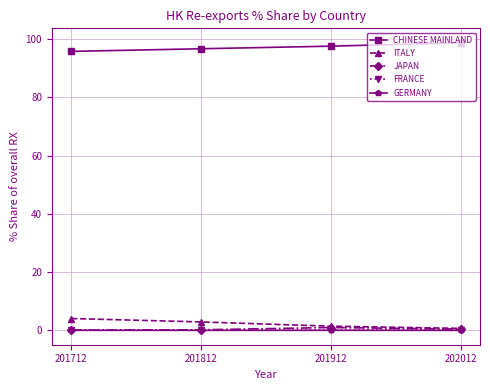

Does the chart display data point markers on the line(s)?

Yes